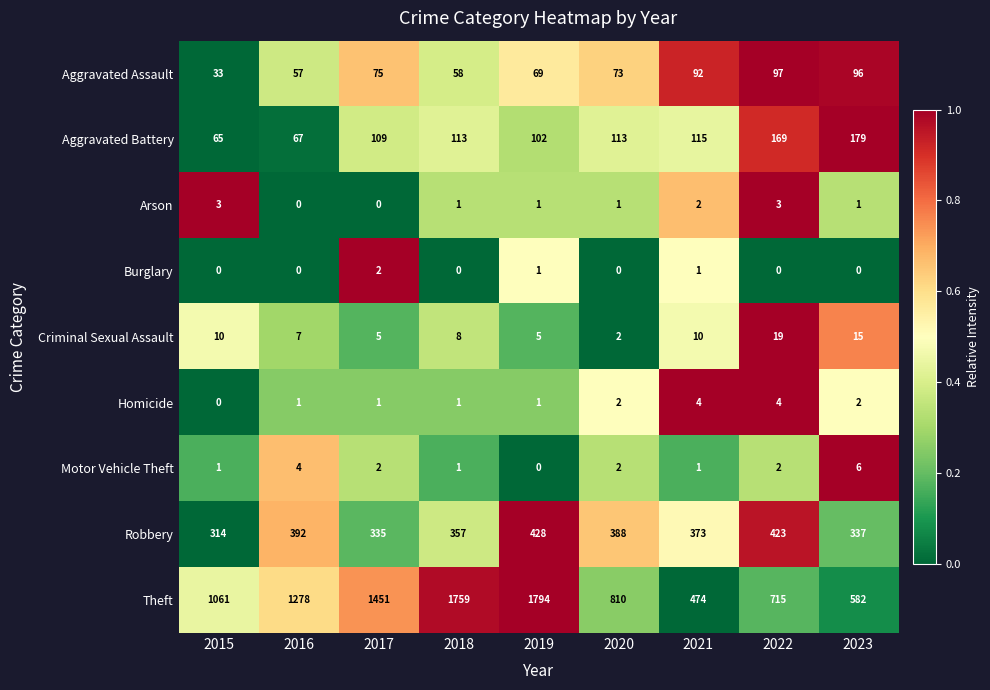

The Robbery series shows 91 at 2015. True or false?

False